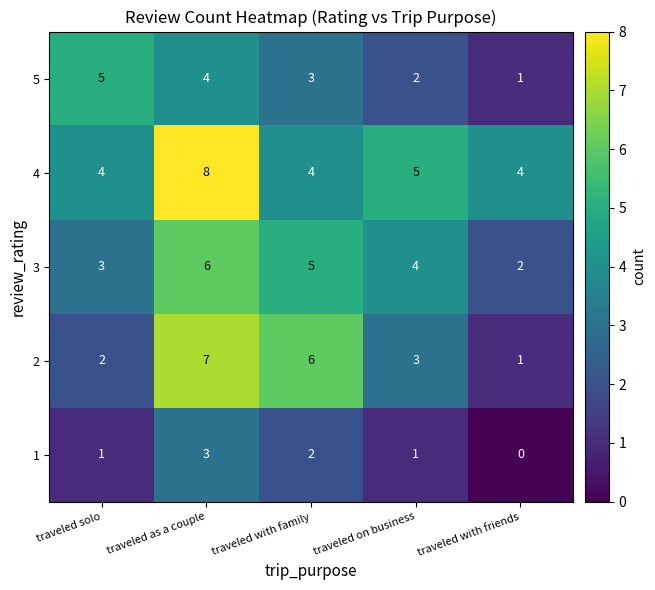

Which series has the largest range (max minus min)?

2